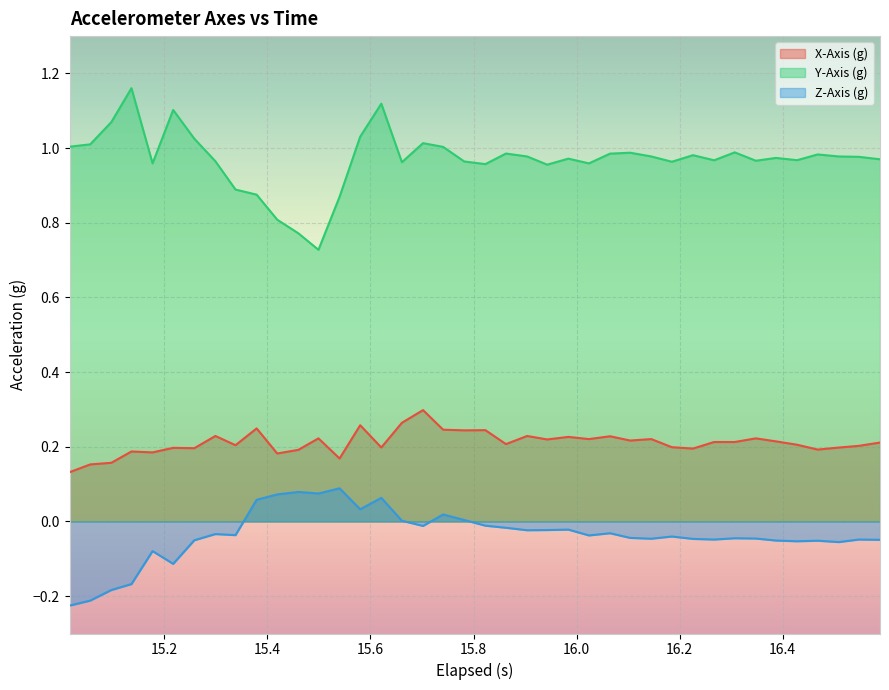

True or false: X-Axis (g) and Y-Axis (g) intersect in this chart.

False